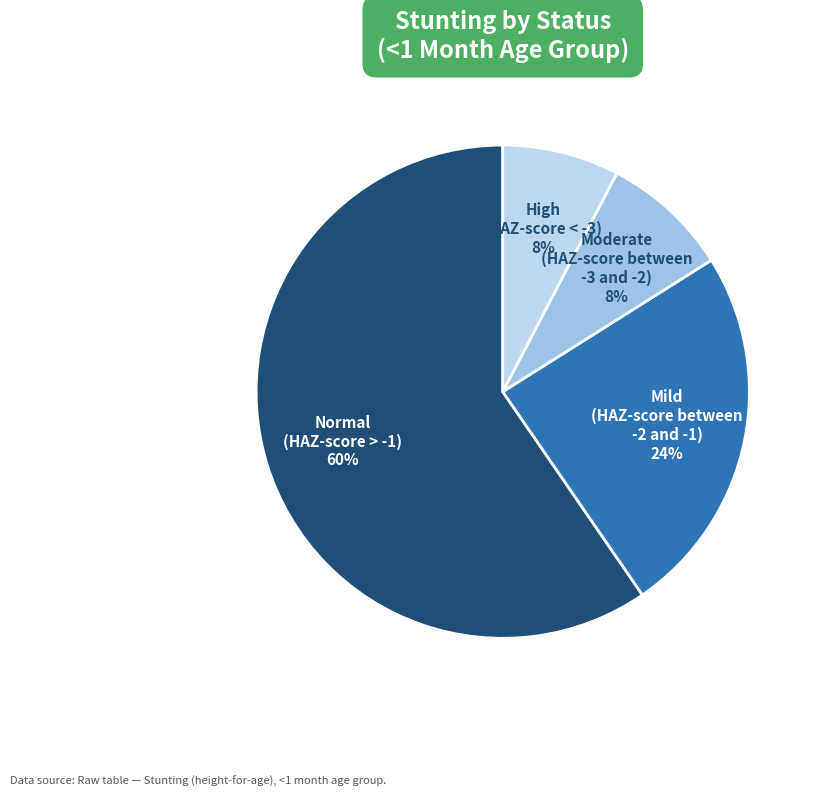

How many slices are in this pie chart?

4